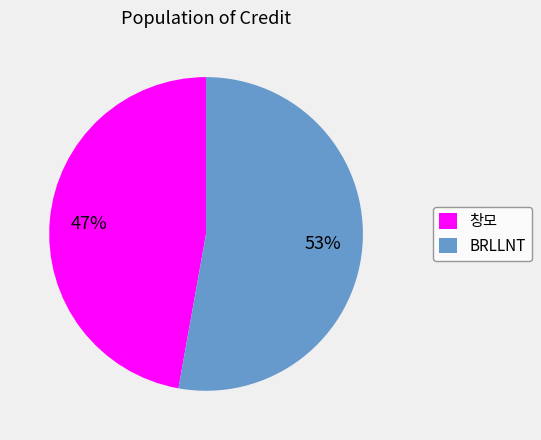

Rank the categories by value from highest to lowest.

BRLLNT, 창모